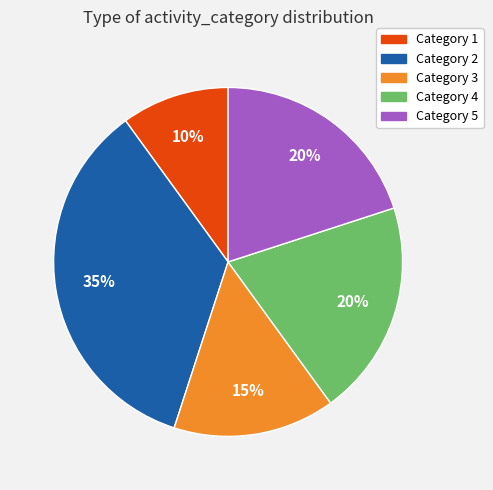

Which slice is the smallest?

Category 1